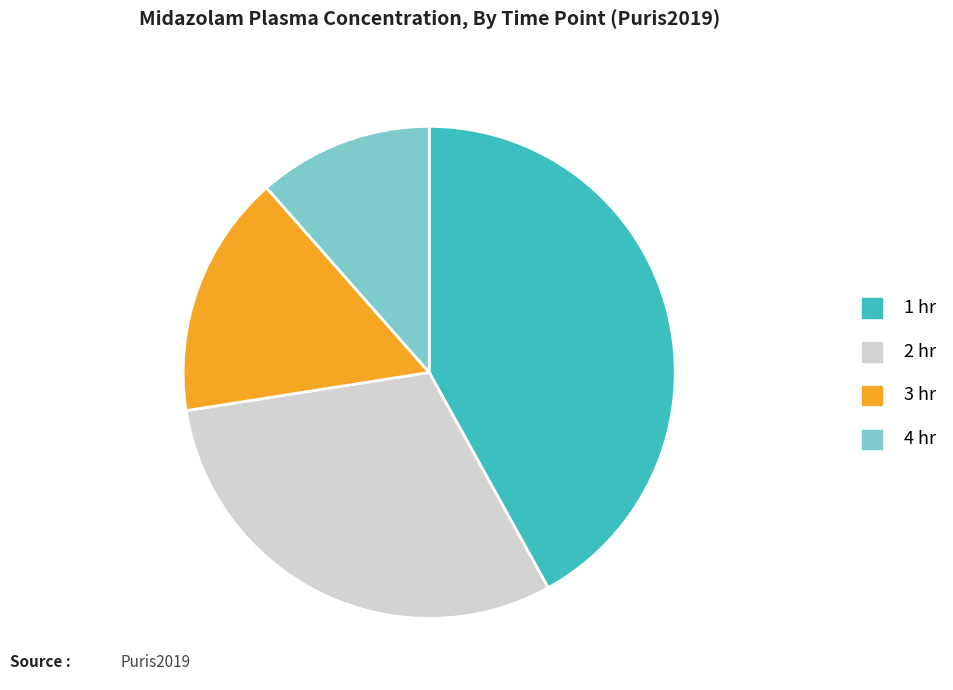

Does 4 hr account for over 50% of the chart?

No